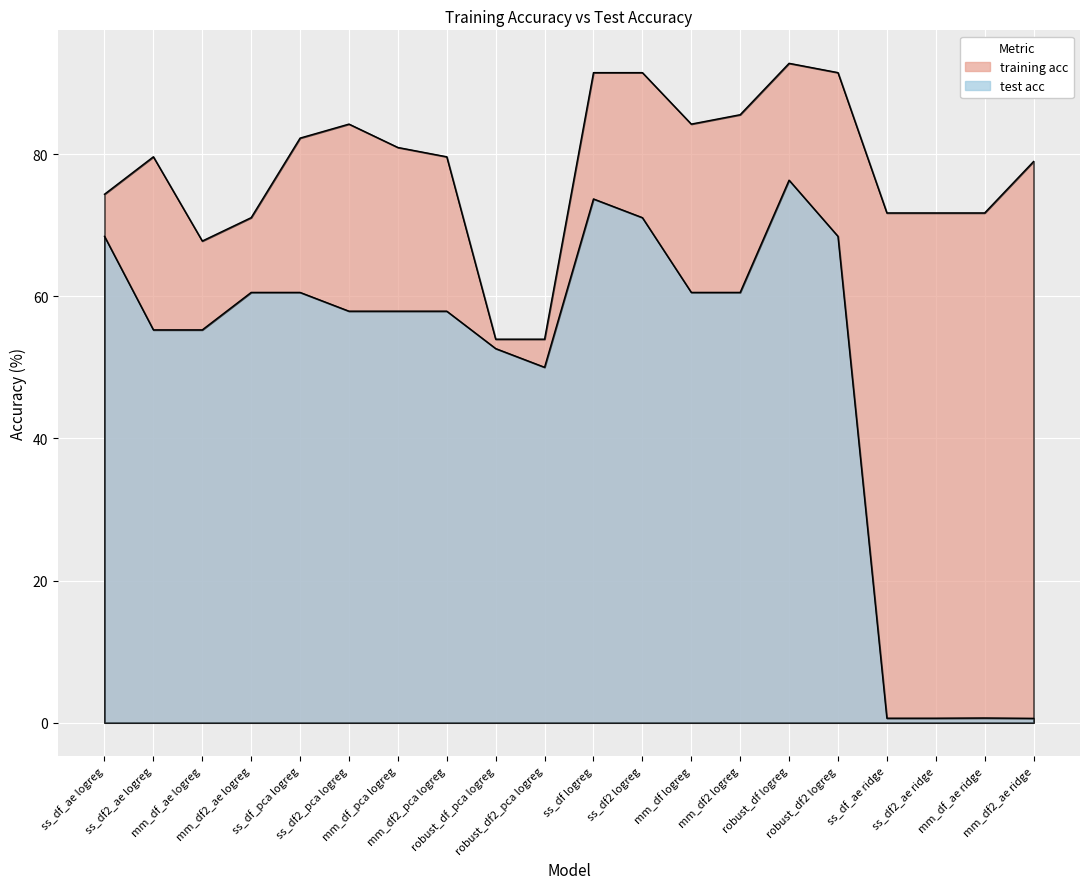

Where does the training acc series first go above 79?

ss_df2_ae logreg